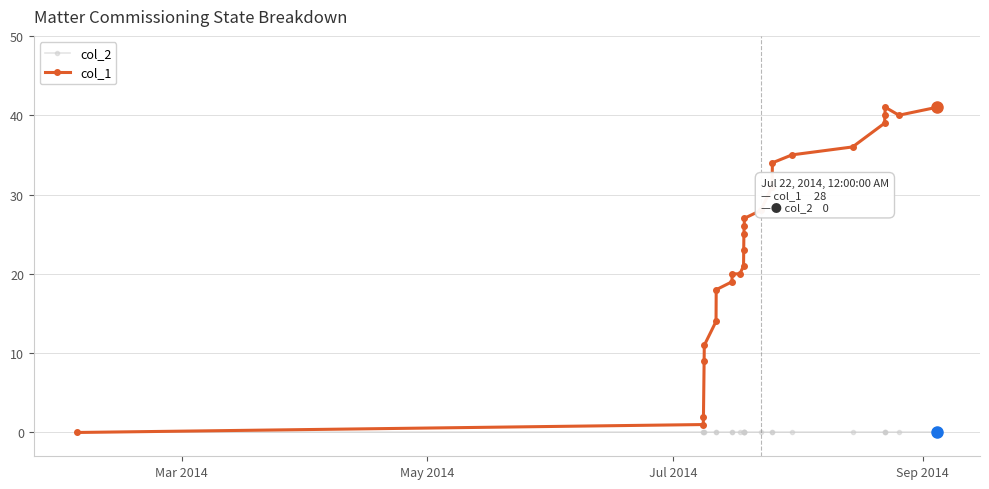

What is the highest value of the col_1 series?

41